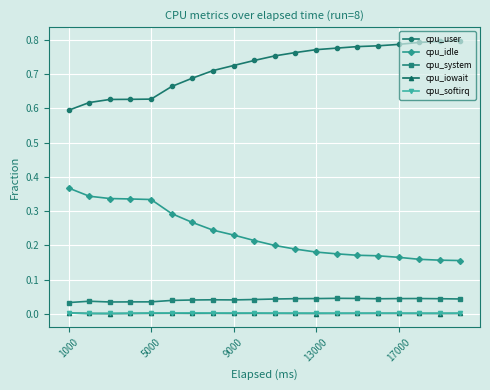

True or false: cpu_iowait has more than 1 points higher than both neighbors.

True